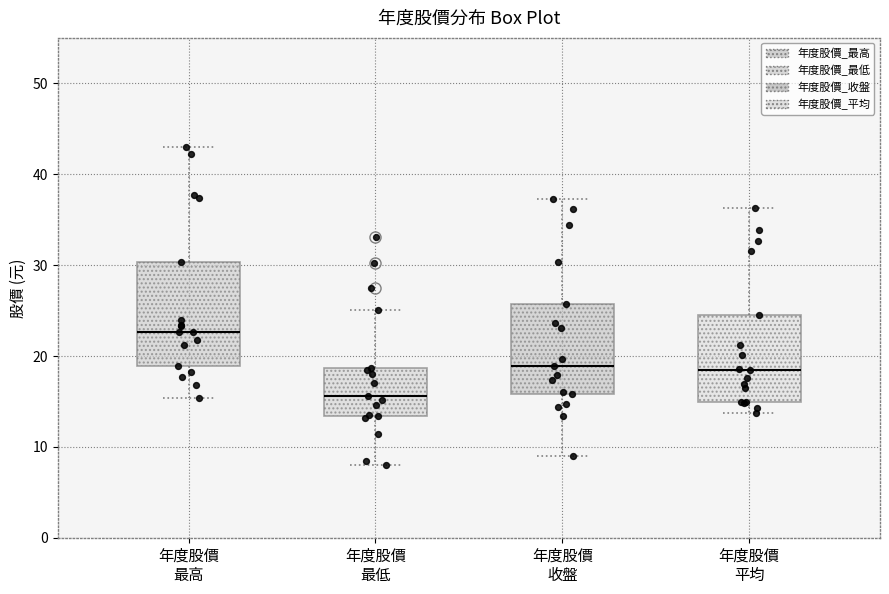

Which box's median line is the highest?

年度股價 最高